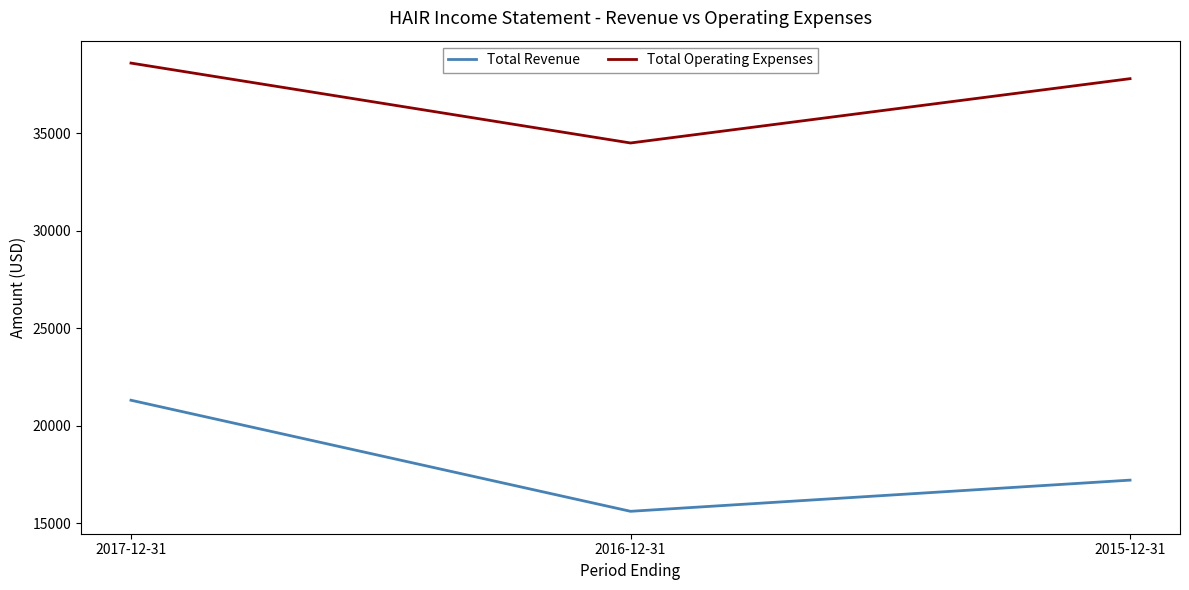

Is it true that Total Revenue equals 8416 at 2016-12-31?

False